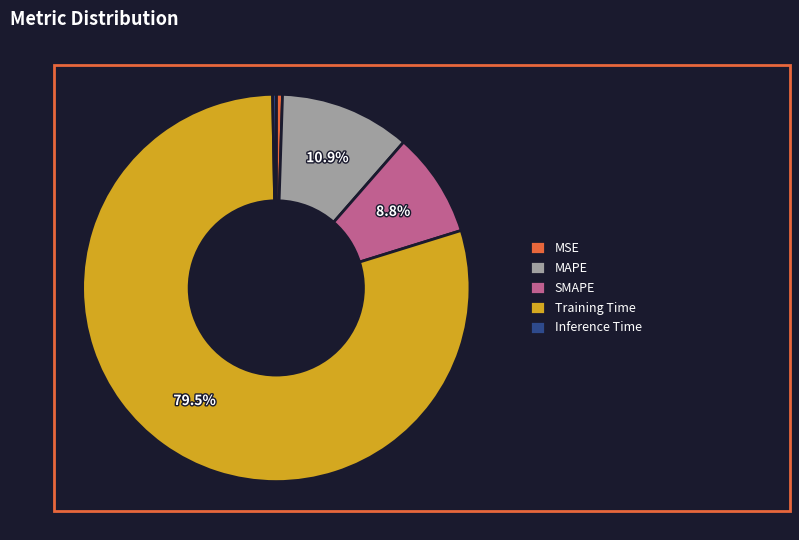

To the nearest percent, what is the difference between the largest and smallest slice percentages?

79%